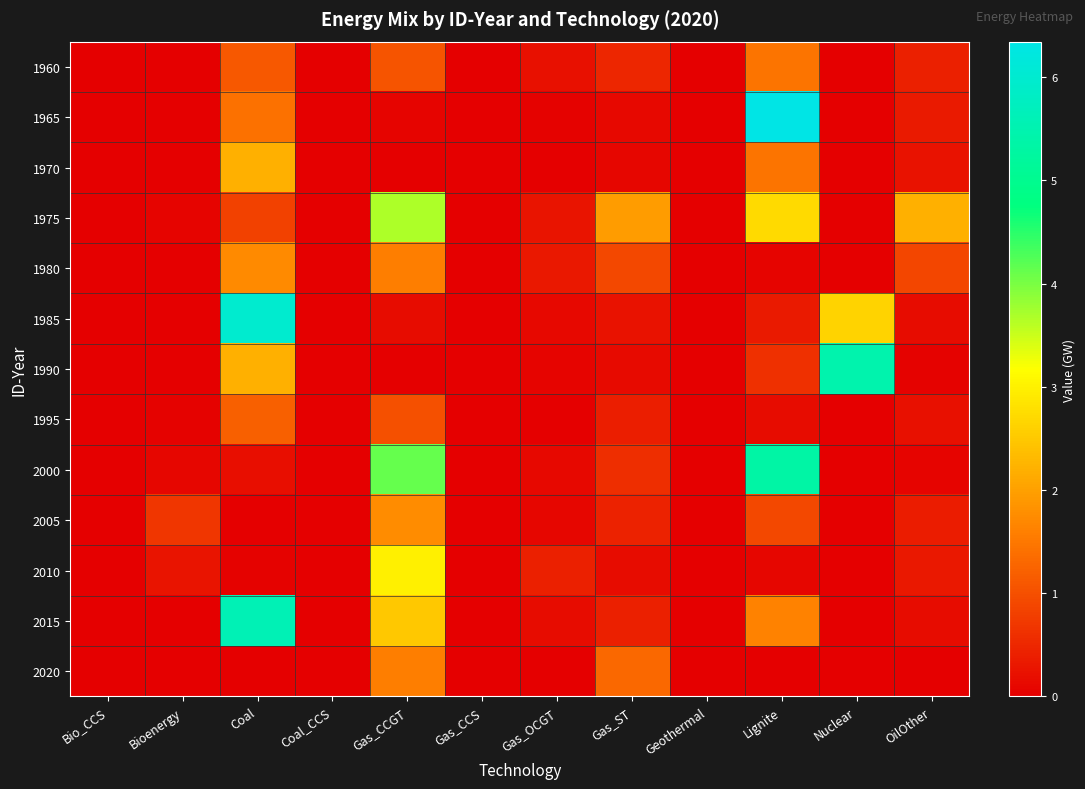

Which category has the lowest value across all series?

Bio_CCS